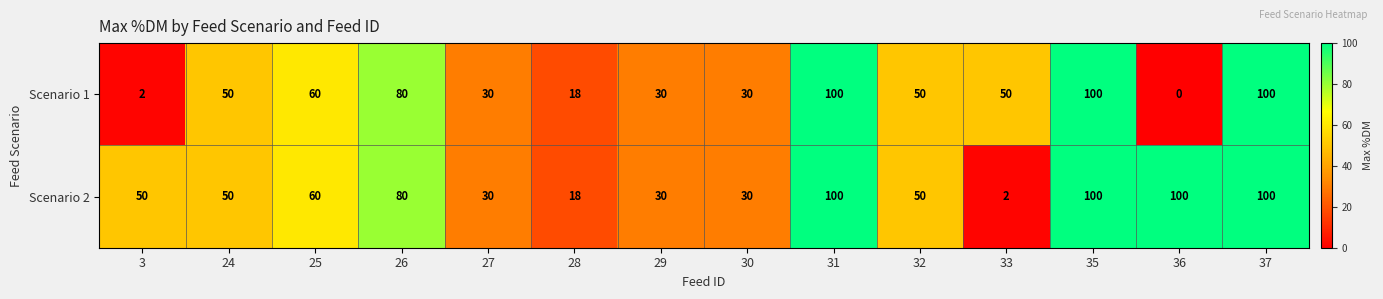

At which category does the chart reach its minimum across all series?

36